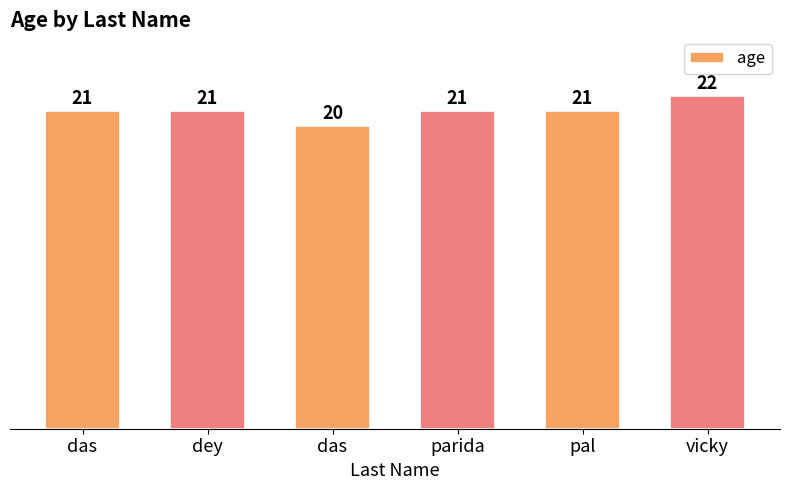

Which has a higher value, parida or vicky?

vicky